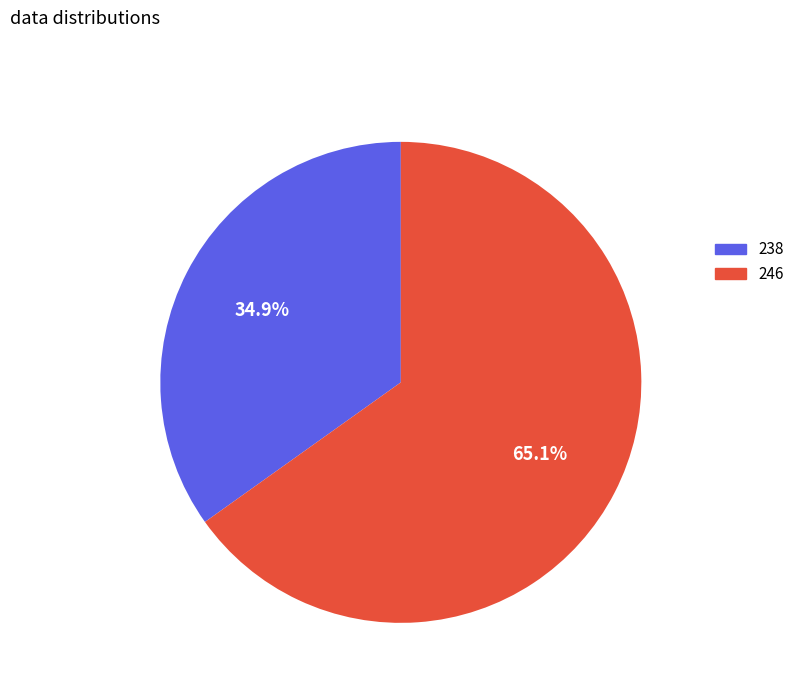

How many slices are in this pie chart?

2